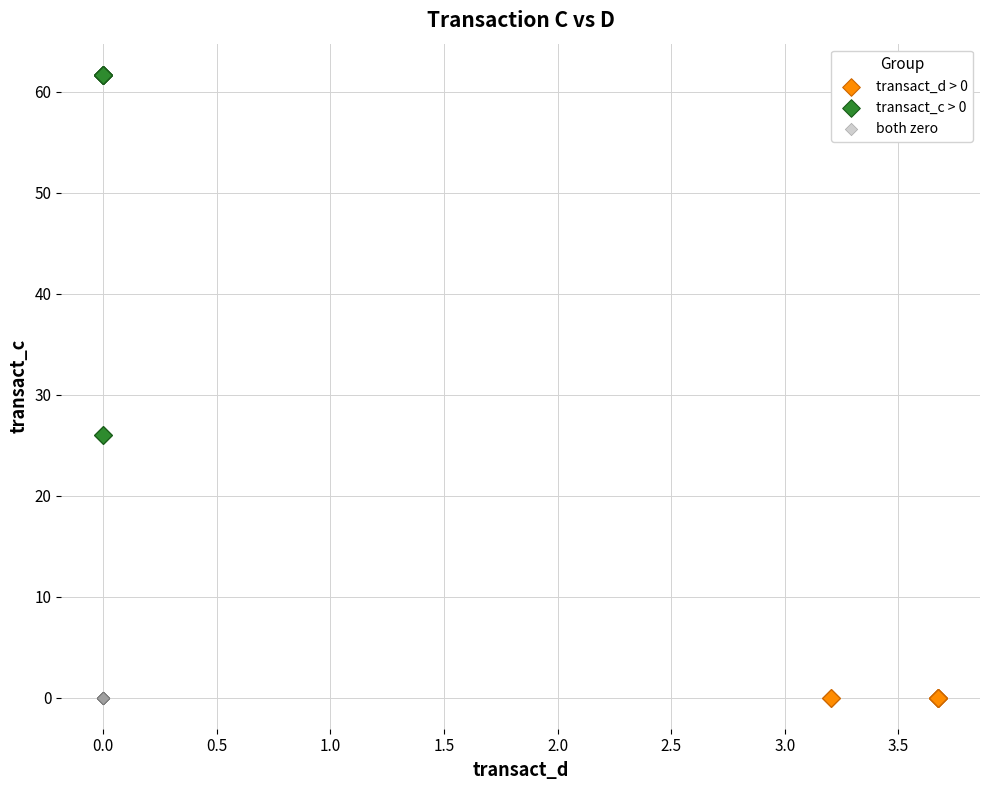

What are all the series names shown in the legend?

transact_d > 0, transact_c > 0, both zero